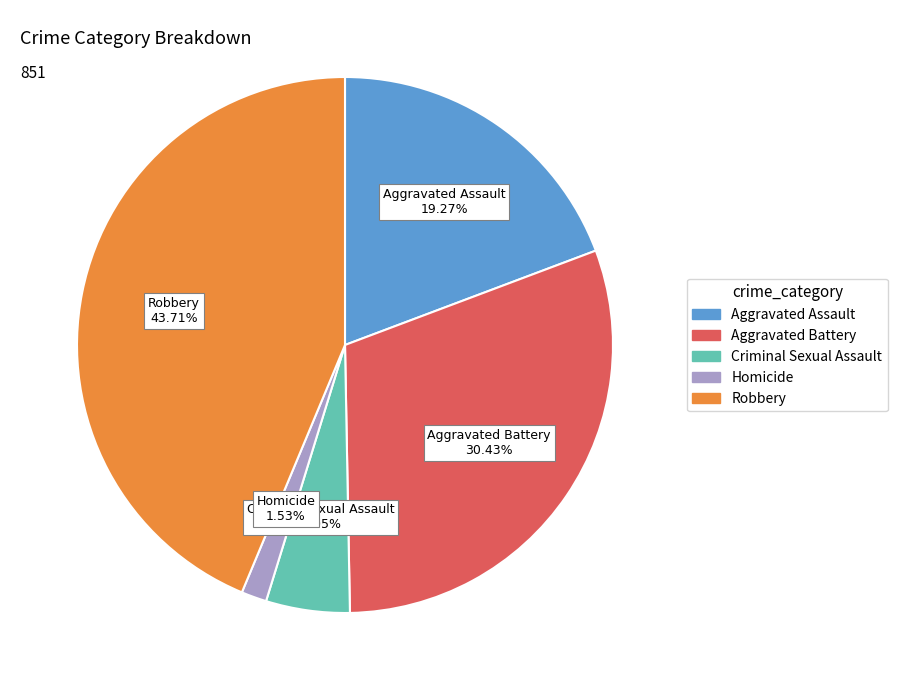

To the nearest percent, what is the difference between the Aggravated Battery and Aggravated Assault slice percentages?

11%